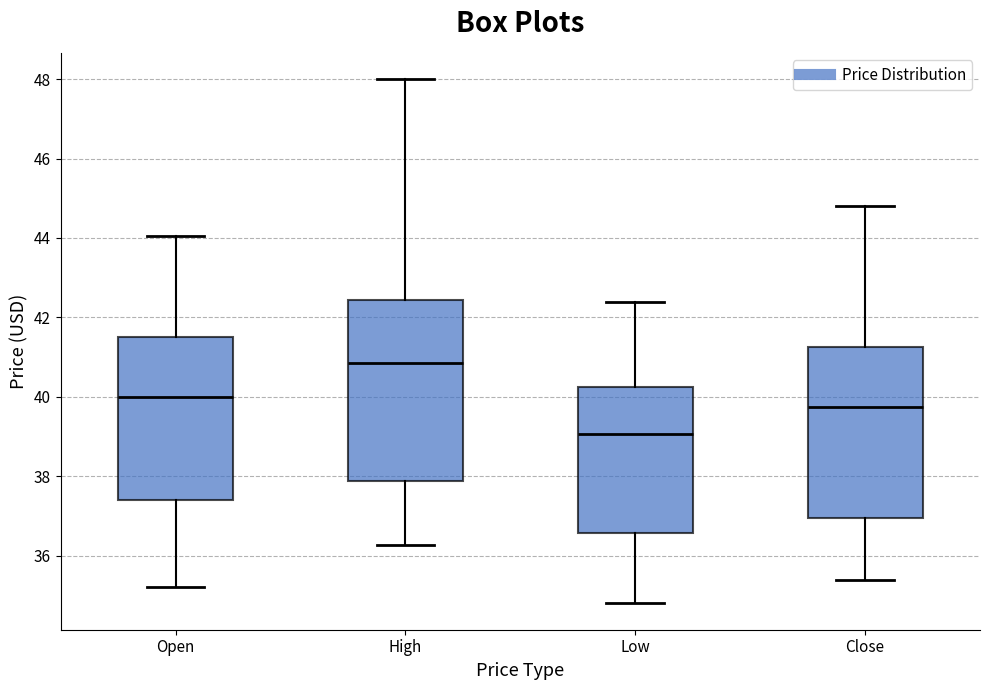

Which box is the tallest, from its lower edge to its upper edge?

High